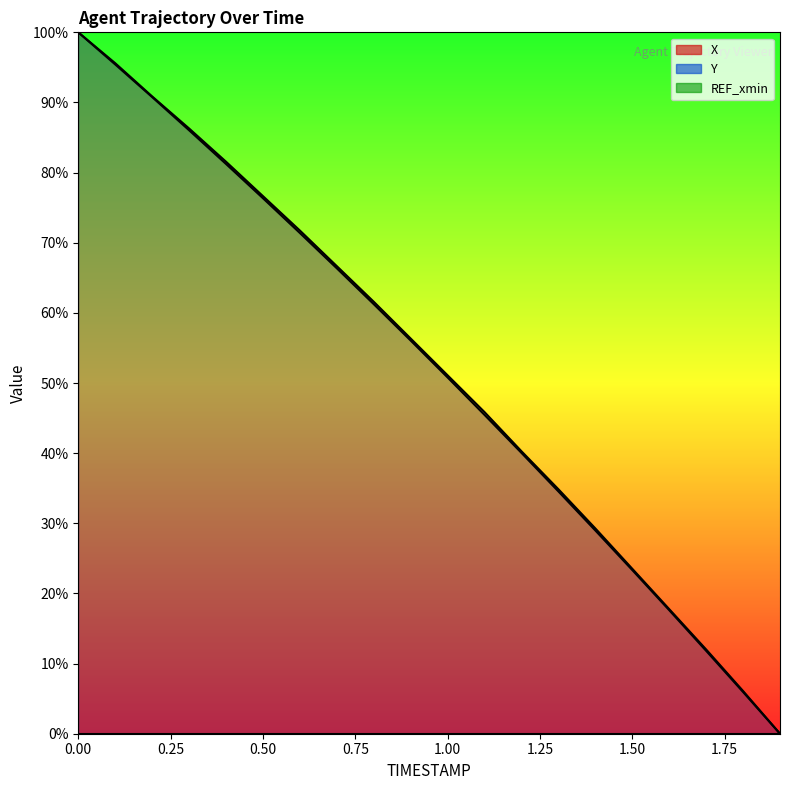

Where is X nearest to the value 50?

1.0